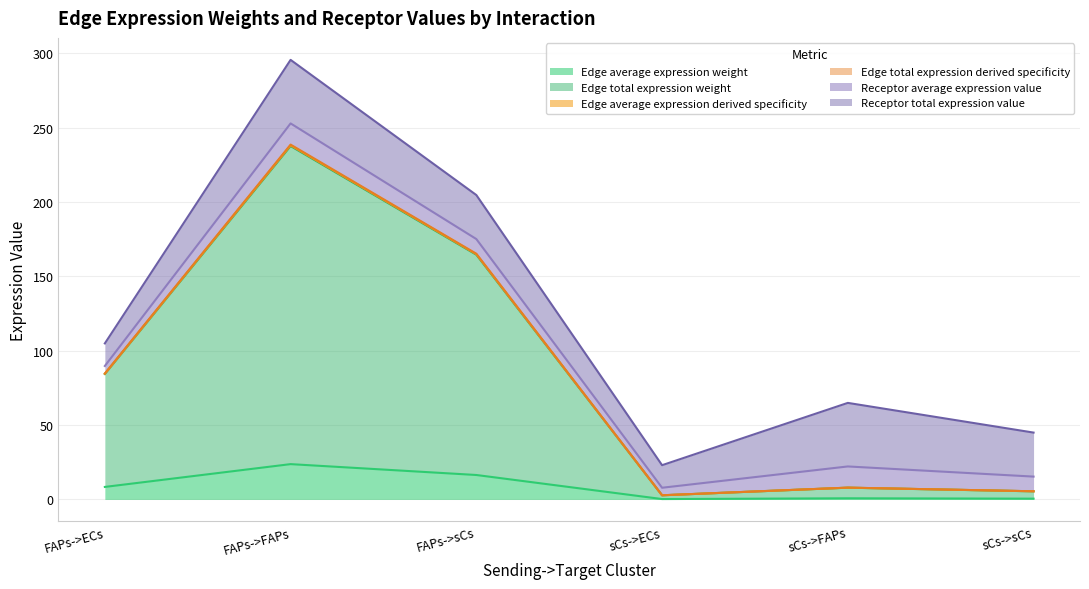

At which category is the sum across all series the highest?

FAPs->FAPs